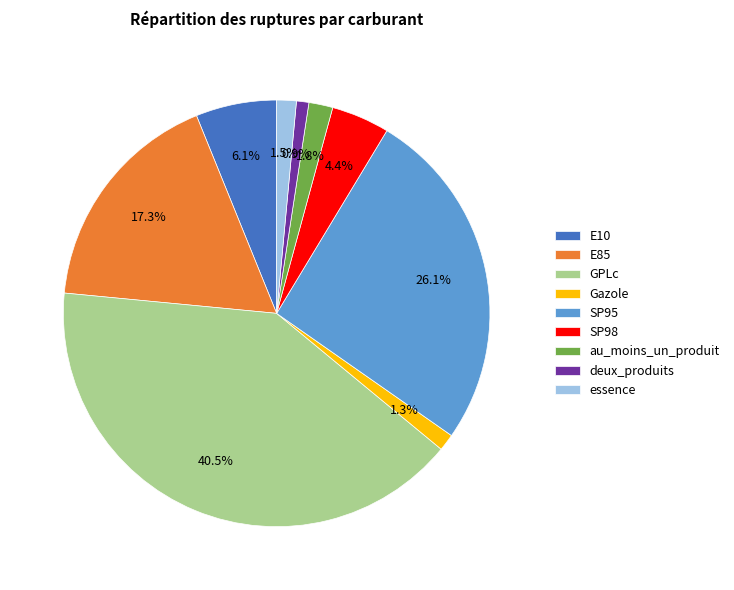

Which has a higher value, E10 or SP95?

SP95